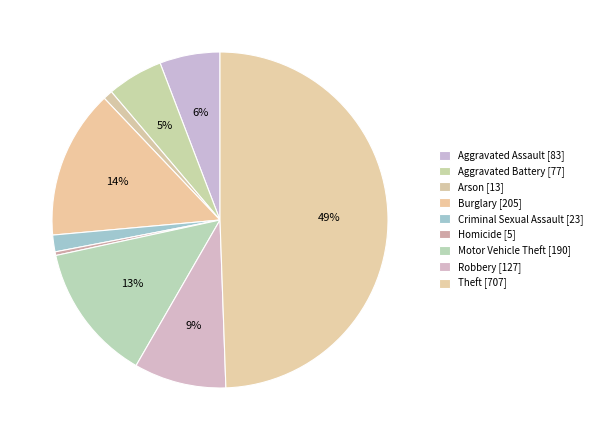

Count the number of slices in the pie.

9